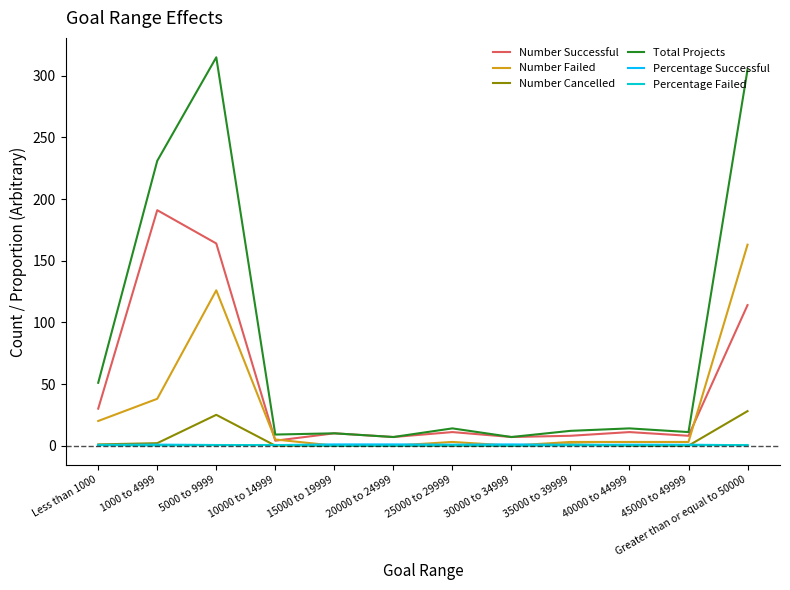

Which series has the largest total across all categories?

Total Projects